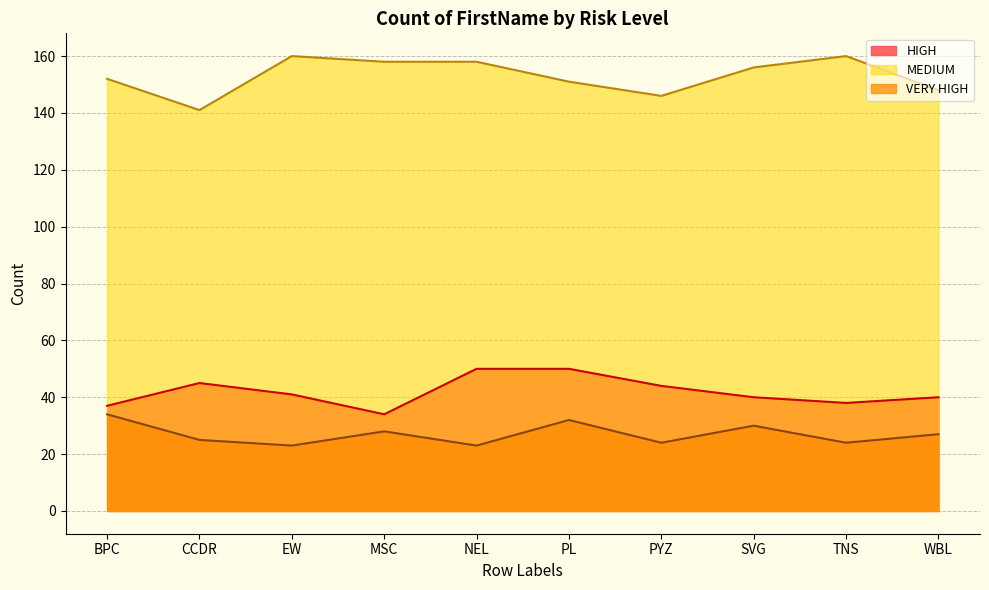

At how many categories does at least one series exceed 88?

10